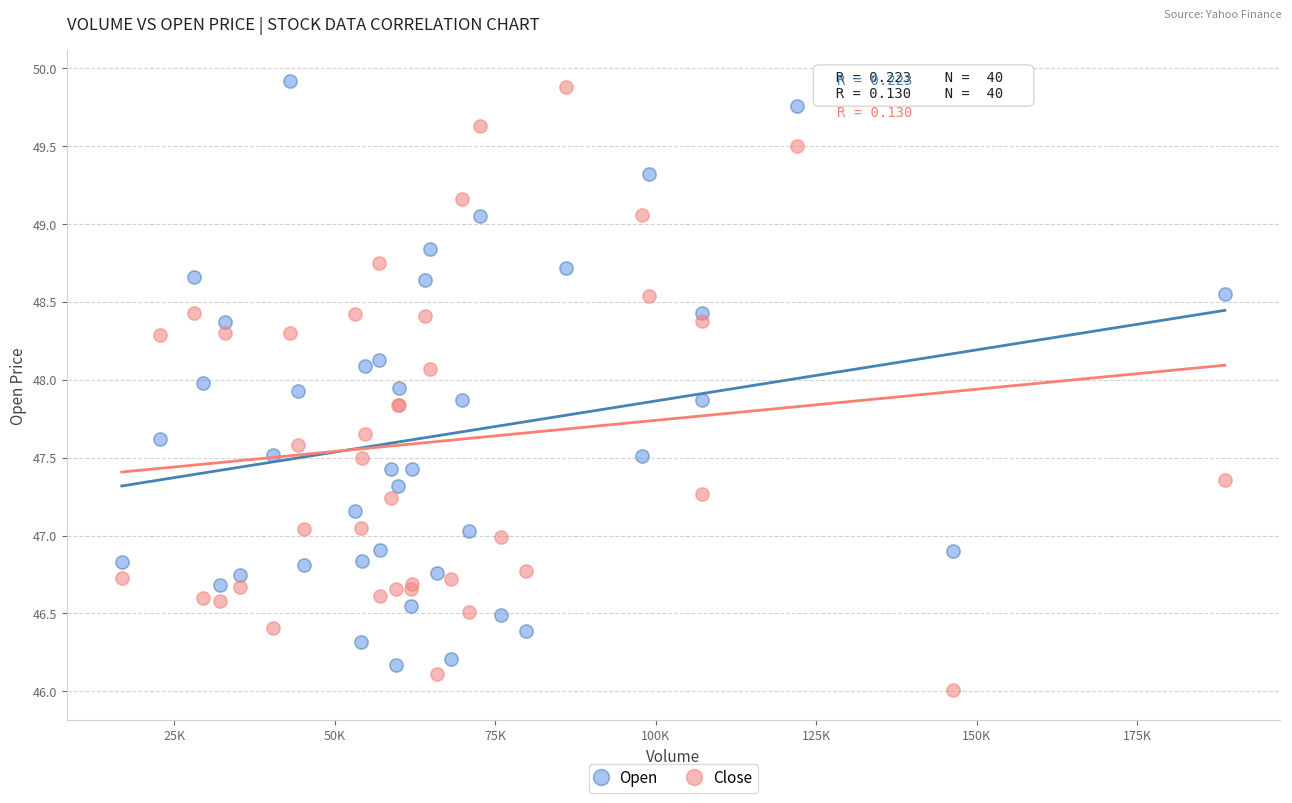

What is the X range (max minus min) for the scatter plot?

171831.0